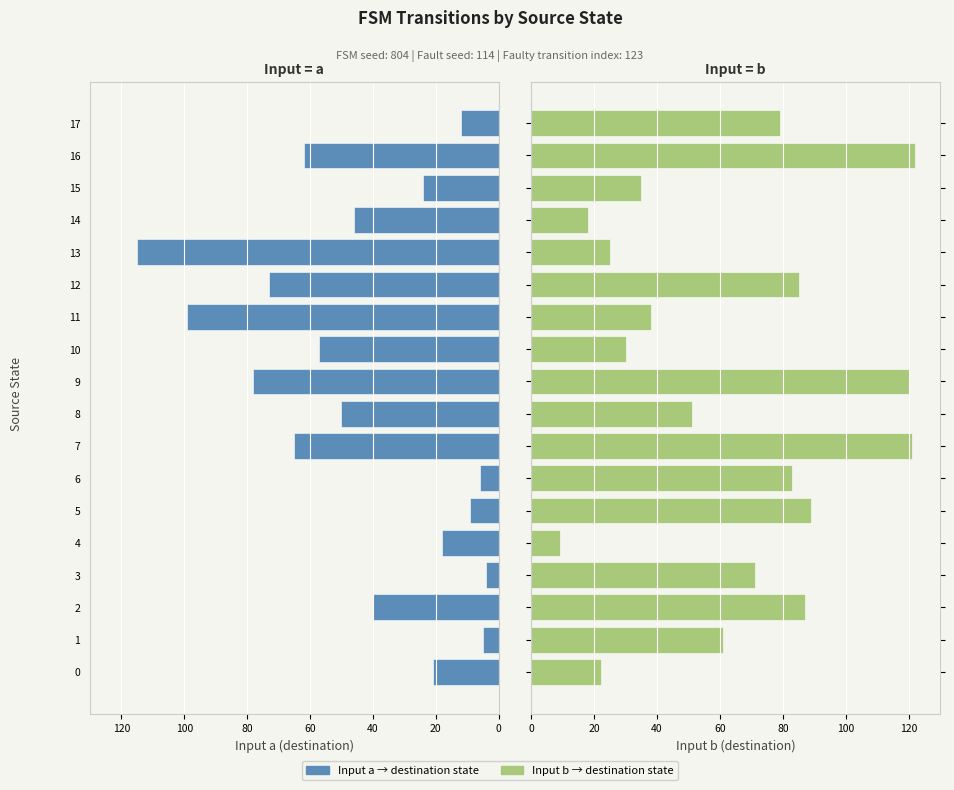

What is the minimum value for Input b (destination state)?

9